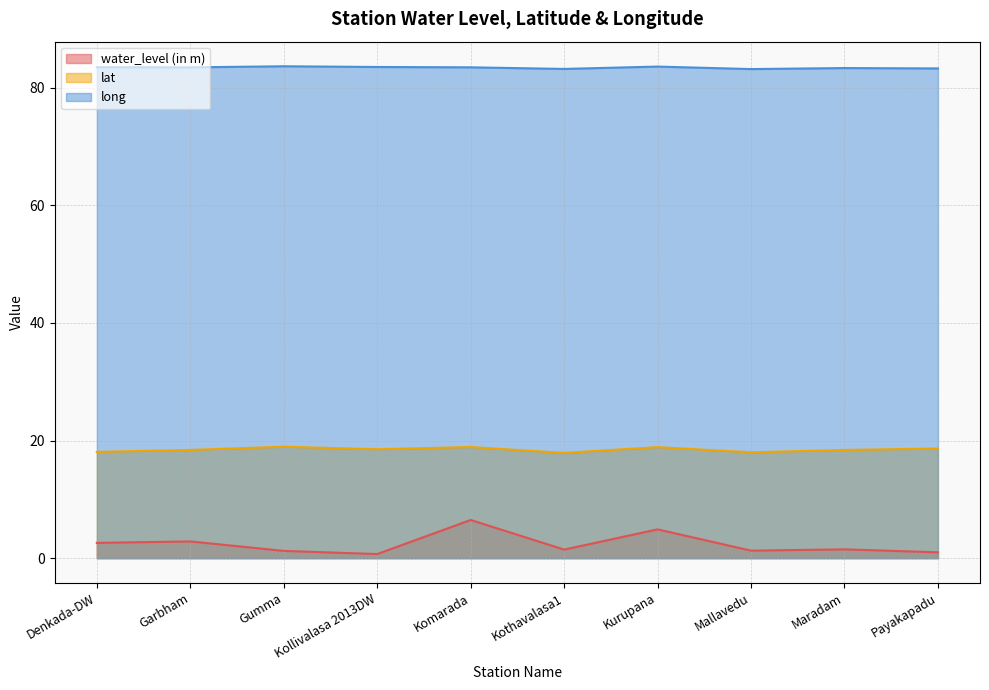

Rank the categories by lat value from highest to lowest.

Gumma, Komarada, Kurupana, Payakapadu, Kollivalasa 2013DW, Garbham, Maradam, Denkada-DW, Mallavedu, Kothavalasa1